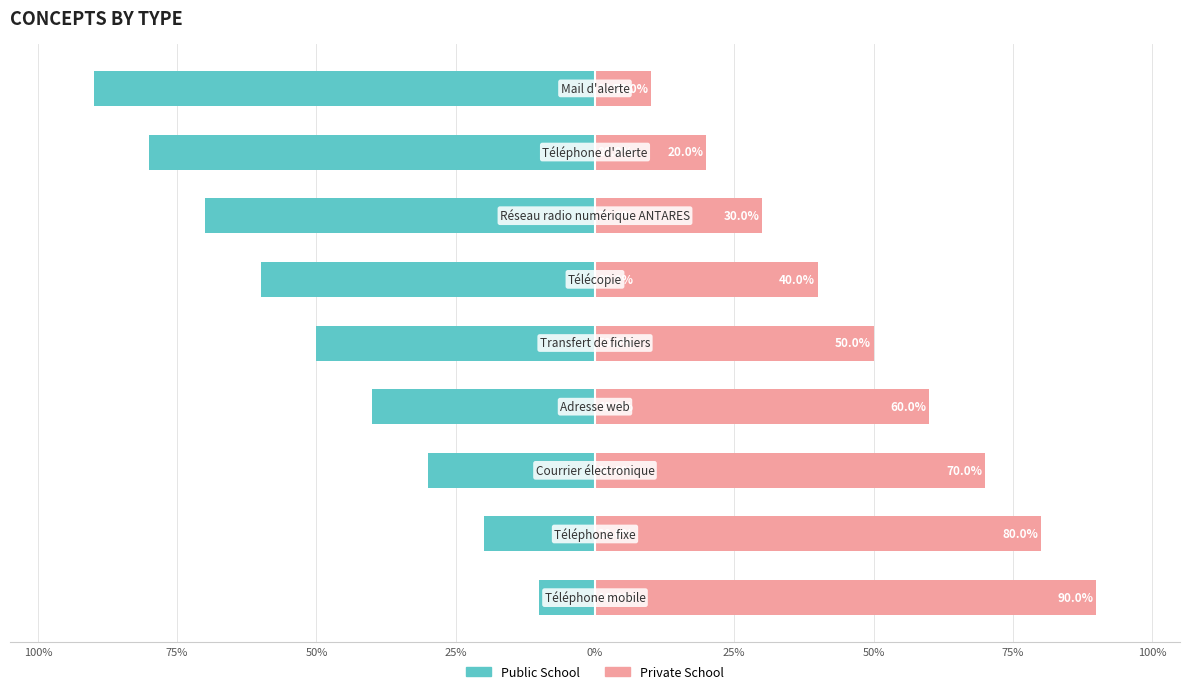

What is the highest value of the Private School series?

90